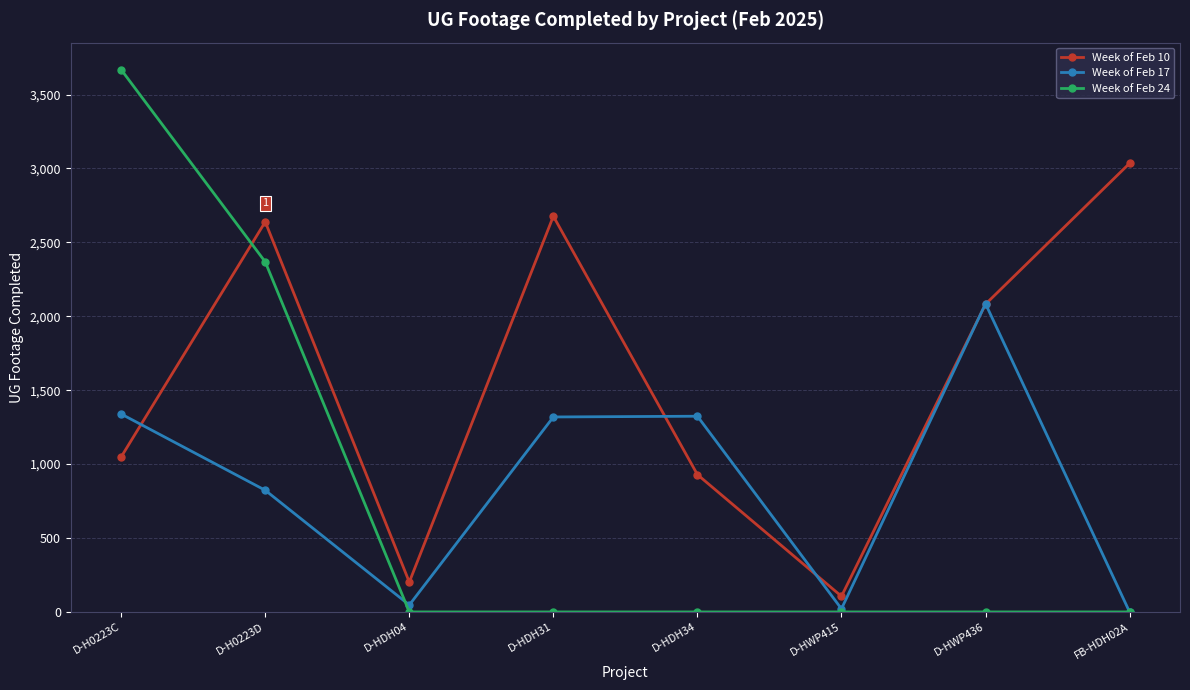

At D-HDH31, list the series in order from largest to smallest.

Week of Feb 10, Week of Feb 17, Week of Feb 24